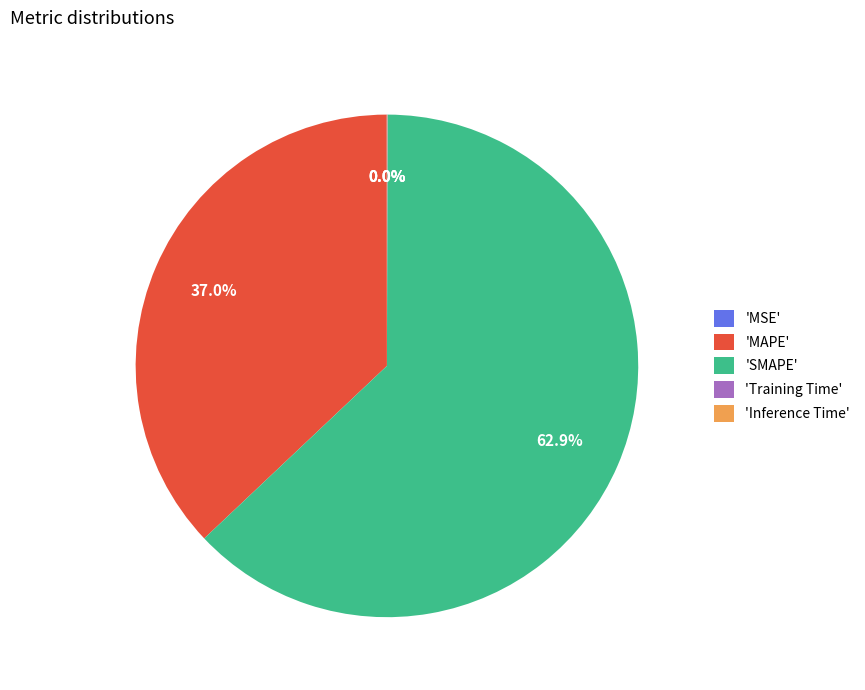

What is the majority slice?

'SMAPE'